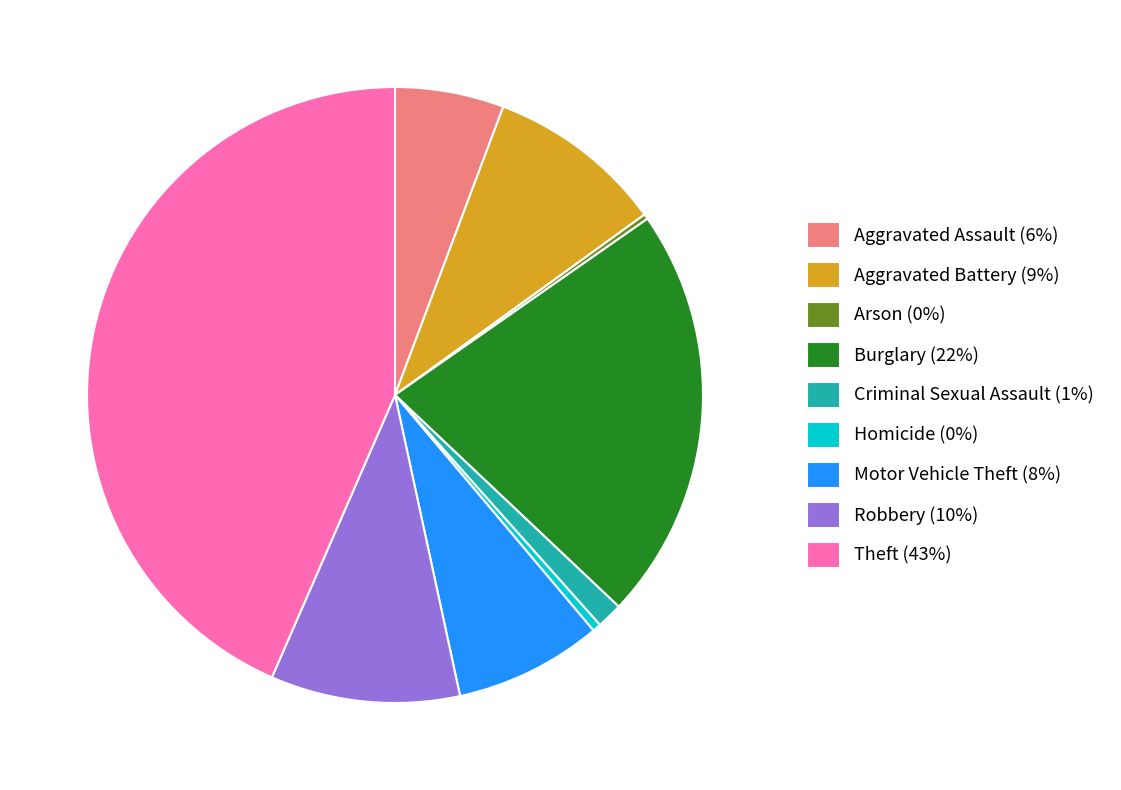

Does any single category account for the majority?

No